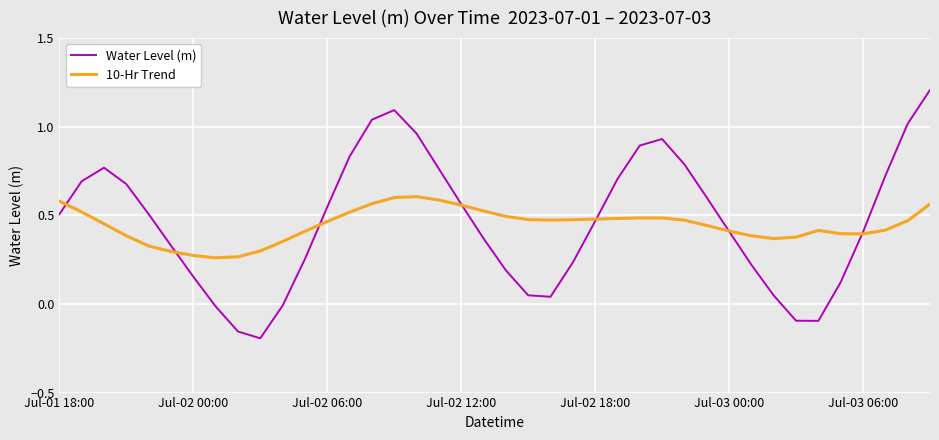

Which series has the widest spread of values?

Water Level (m)